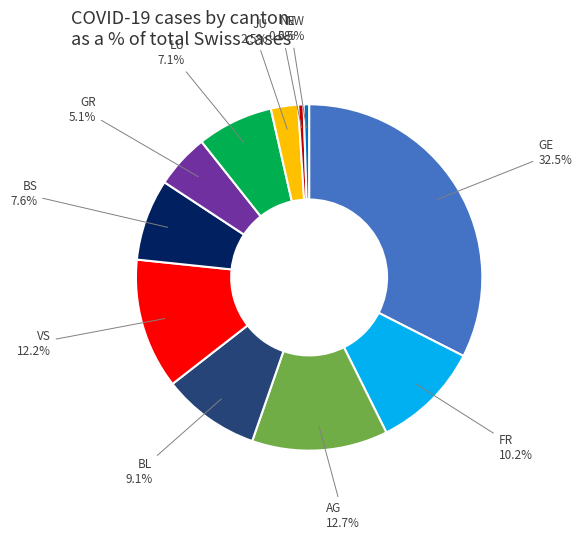

How many slices are in this pie chart?

11